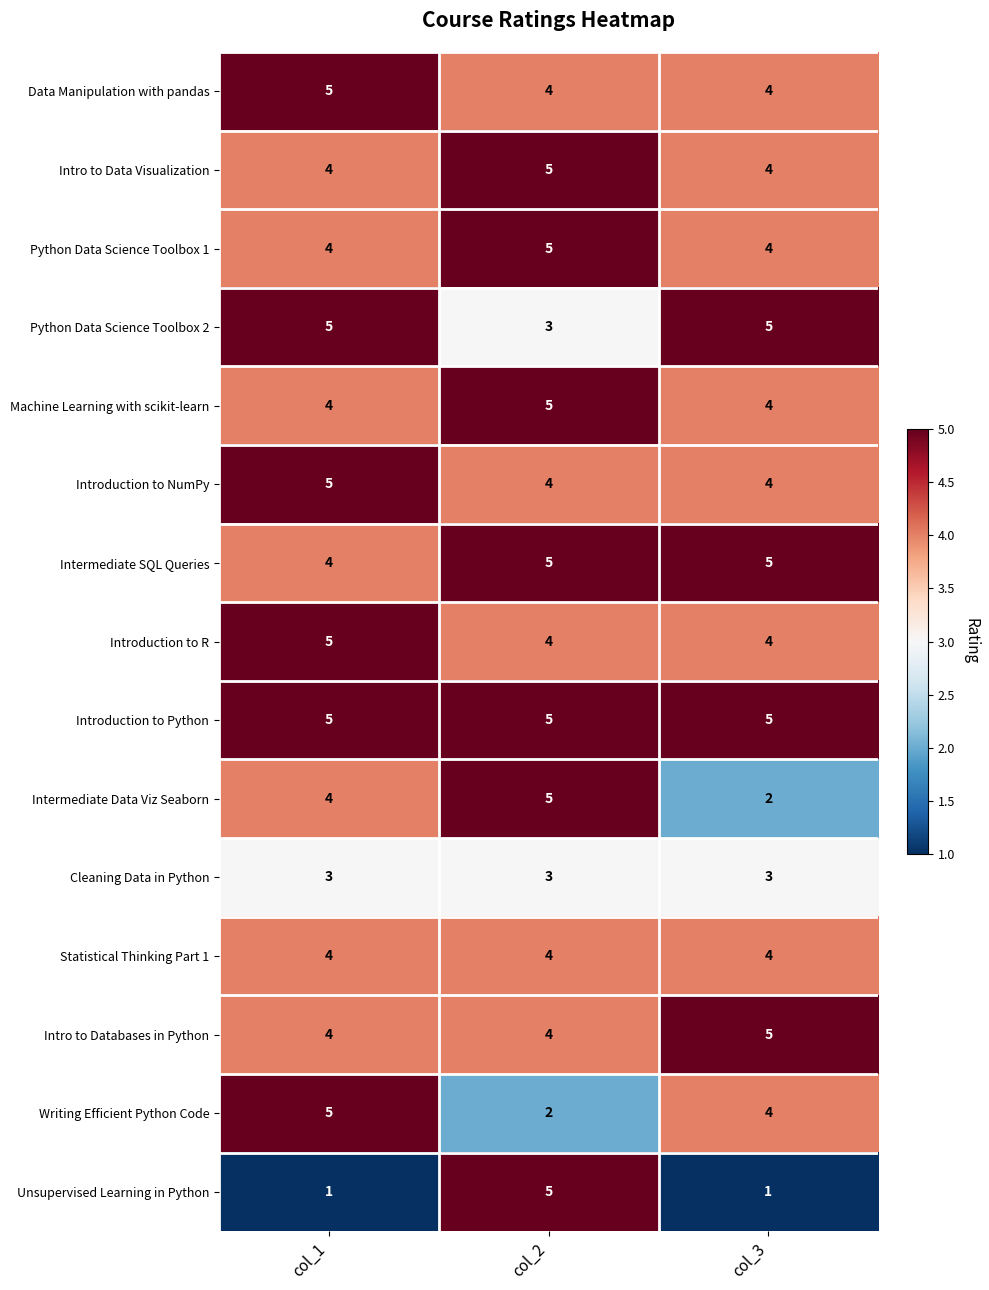

The Intermediate SQL Queries series shows 2 at col_3. True or false?

False